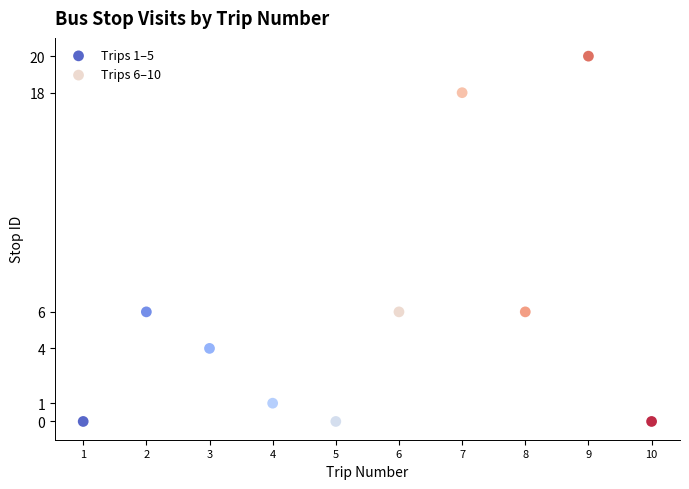

What are all the series names shown in the legend?

Trips 1–5, Trips 6–10